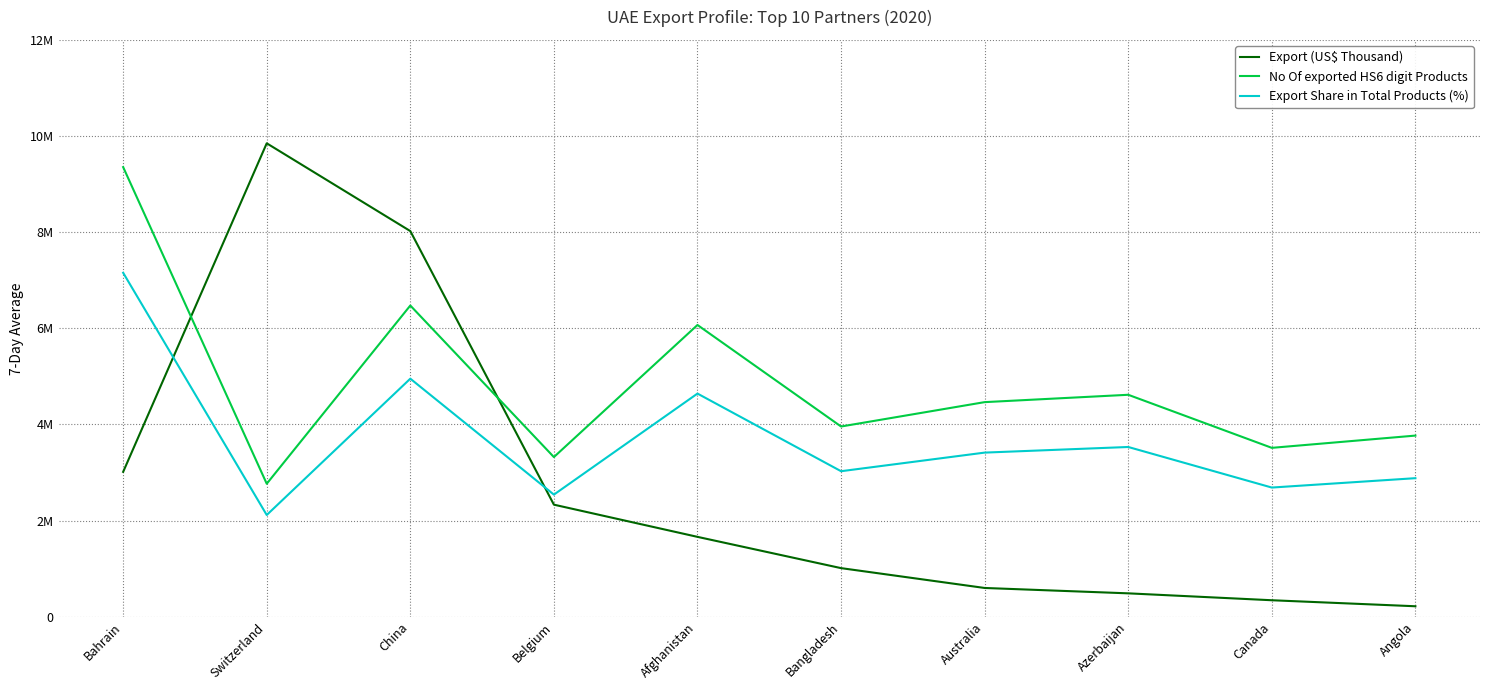

Does the chart display data point markers on the line(s)?

No